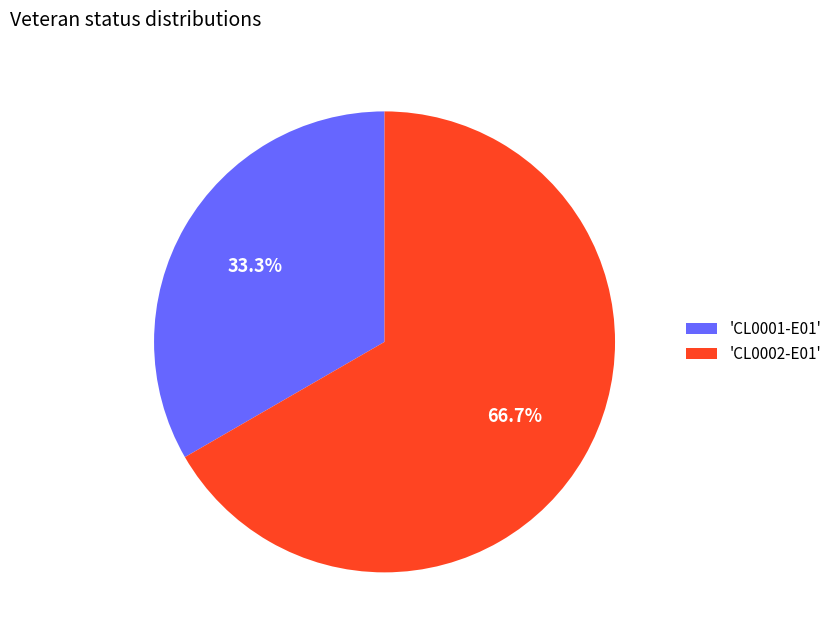

Rank the categories by value from lowest to highest.

'CL0001-E01', 'CL0002-E01'